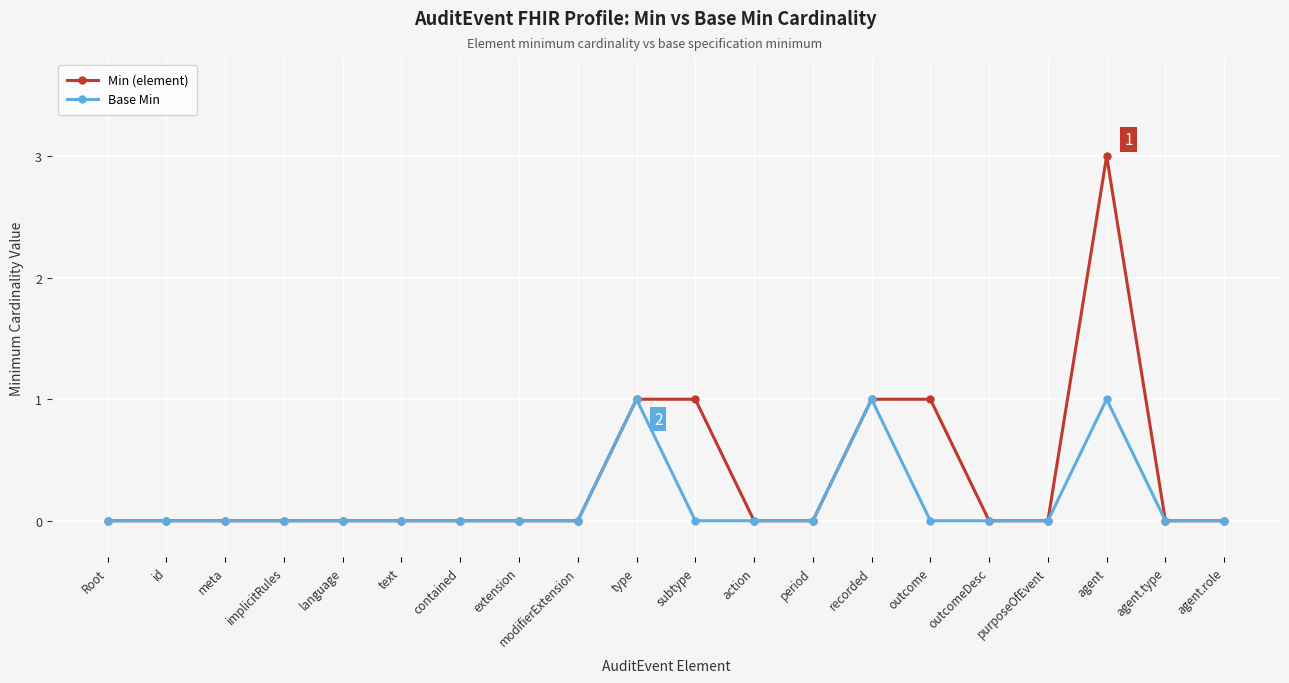

Between id and subtype, which series saw the biggest shift?

Min (element)